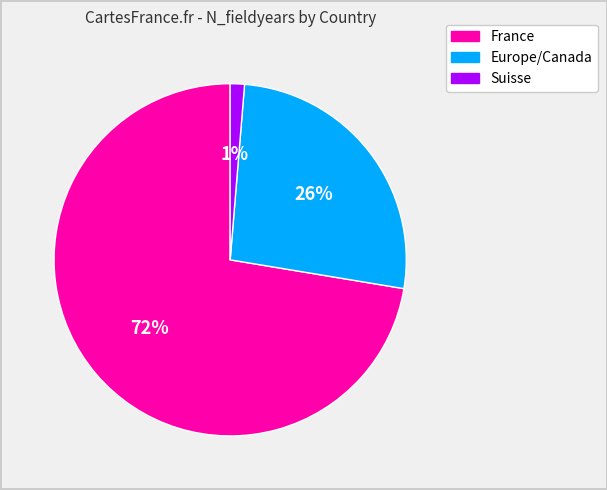

To the nearest percent, what is the average slice percentage?

33%